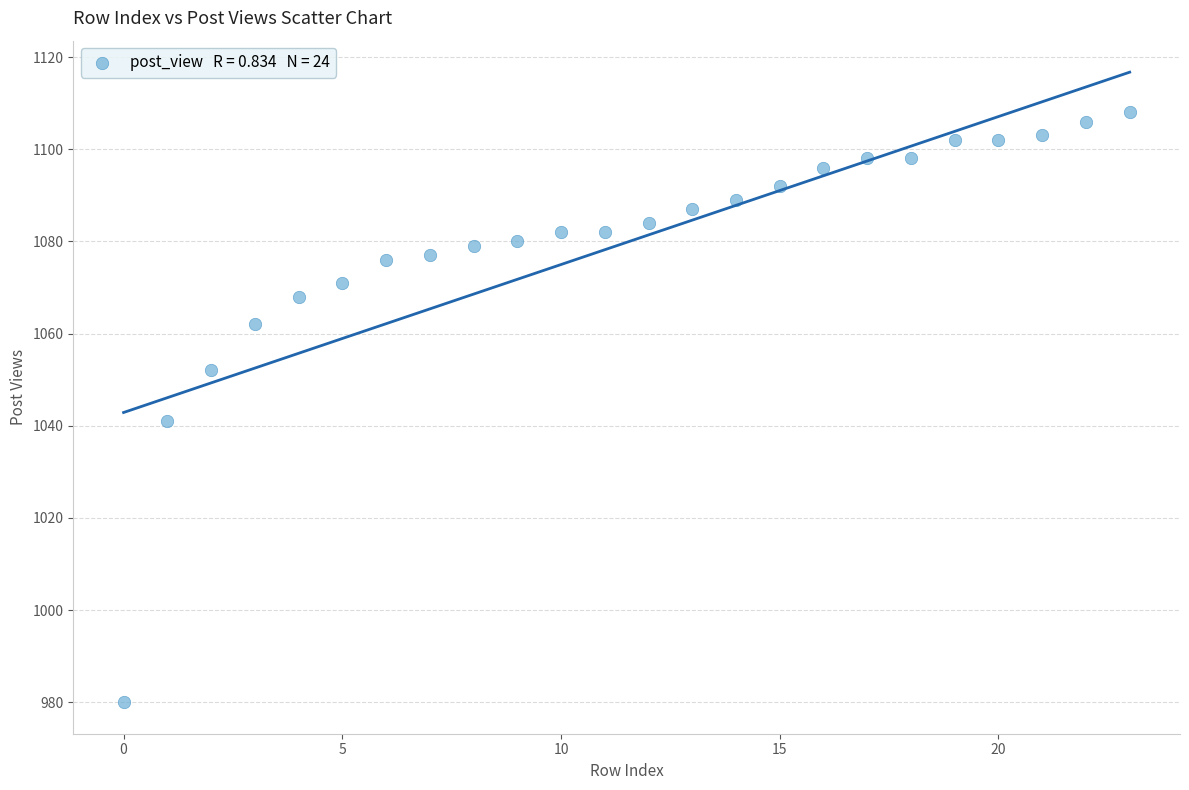

What is the range of Y values (max minus min)?

128